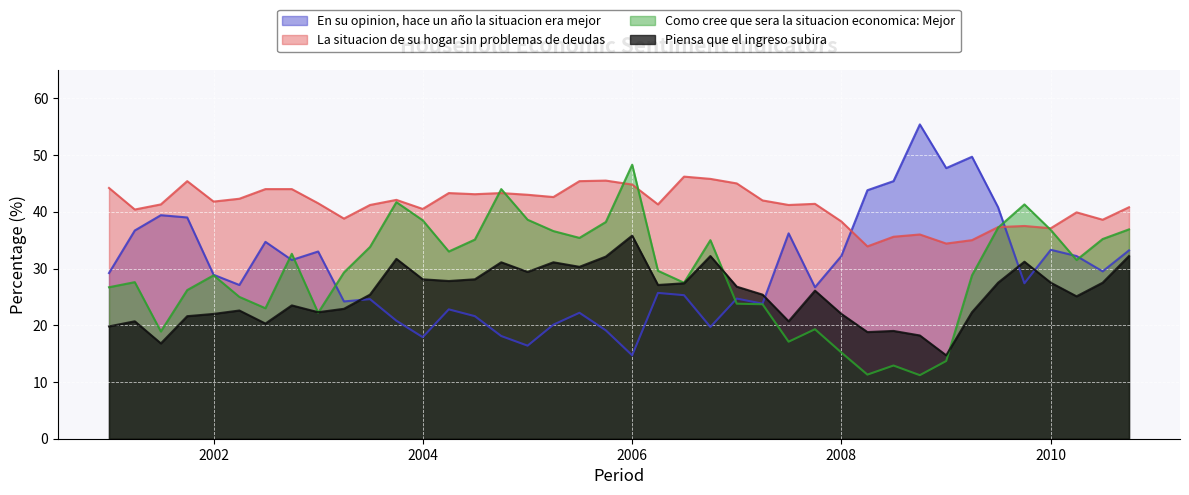

How many interior local peaks does the La situacion de su hogar sin problemas de deudas series have?

10